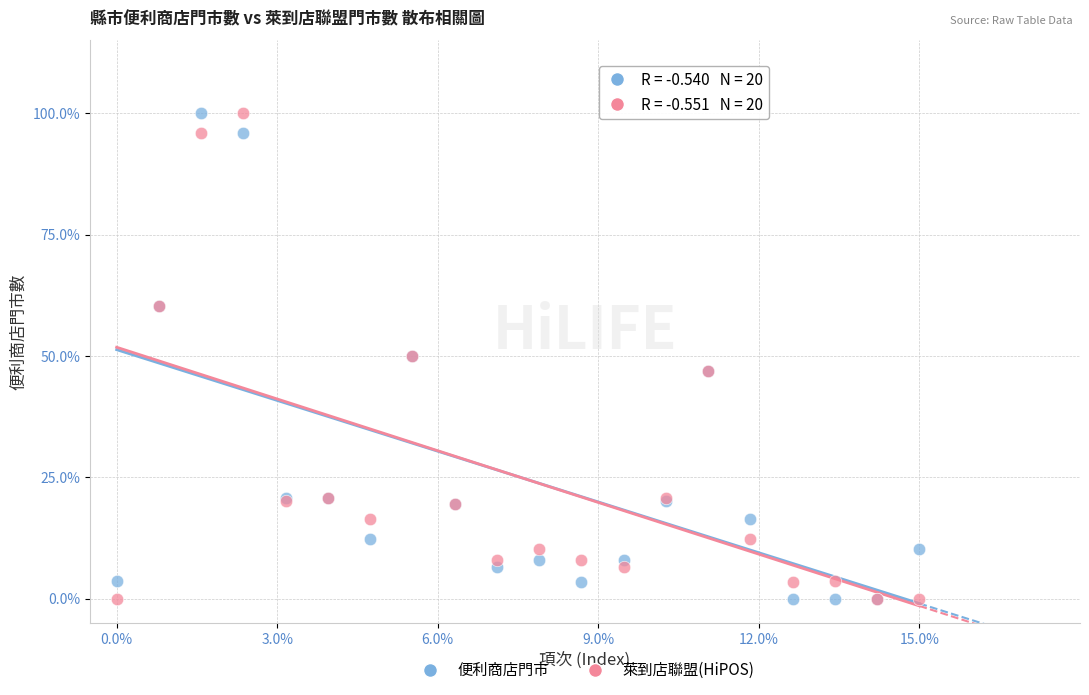

What are all the series names shown in the legend?

便利商店門市, 萊到店聯盟(HiPOS)